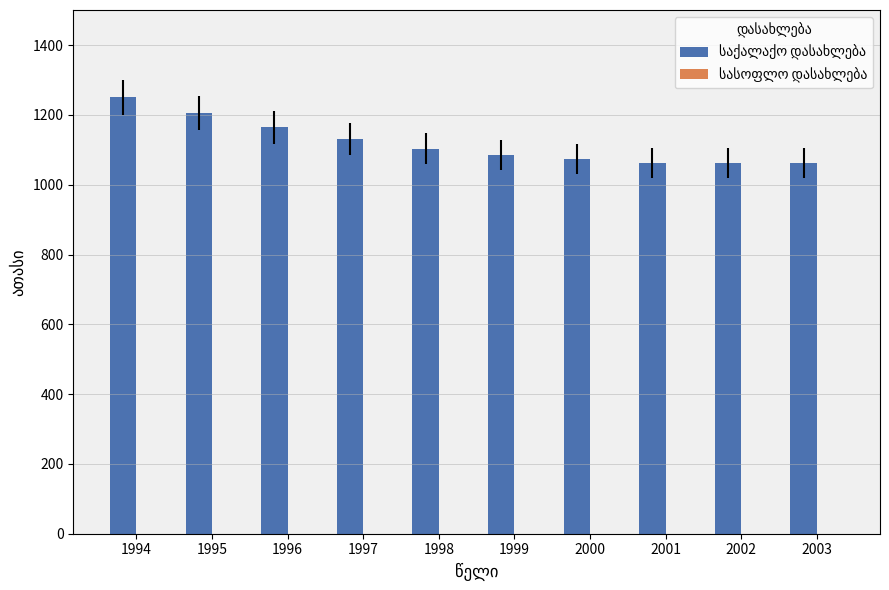

Are the bars horizontal?

No